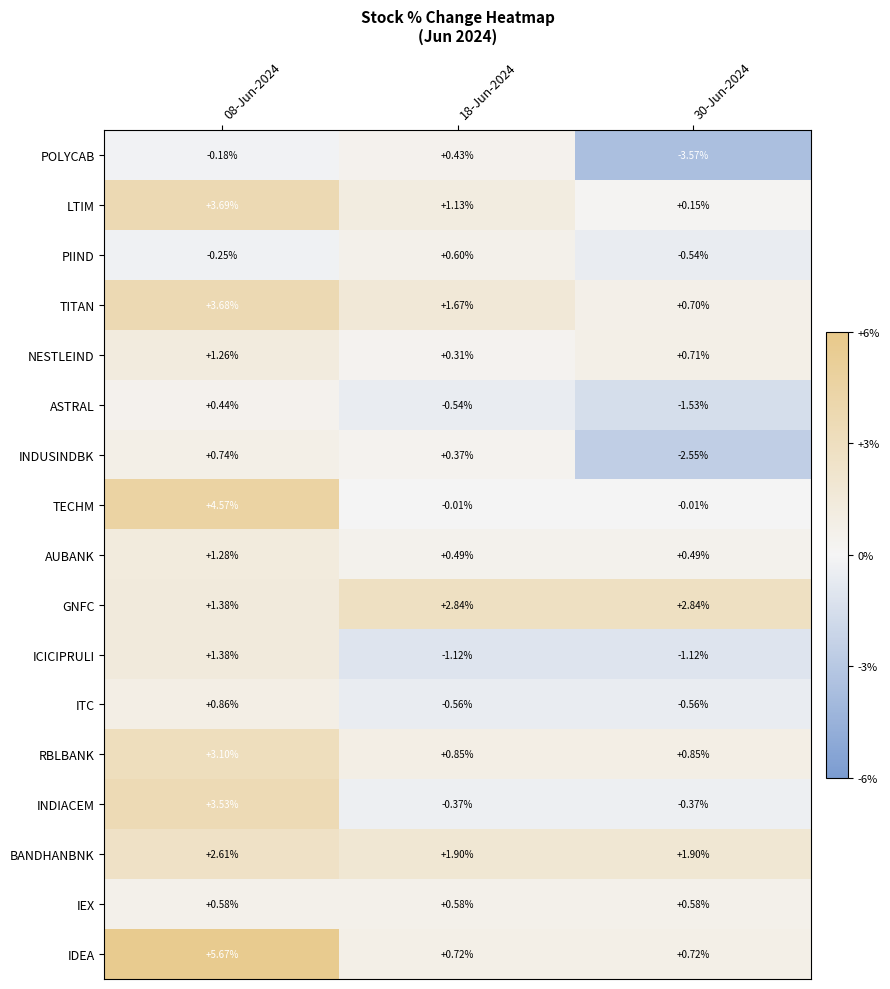

At which category is the sum across all series the highest?

08-Jun-2024